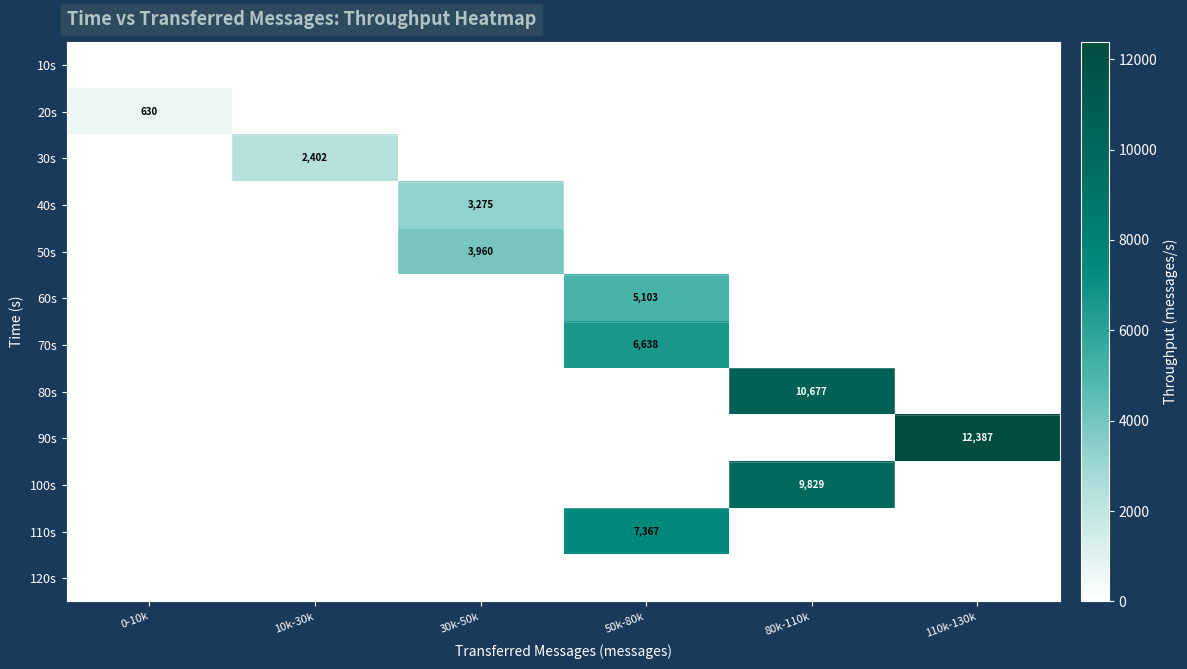

The 110s series shows 7367 at 50k-80k. True or false?

True